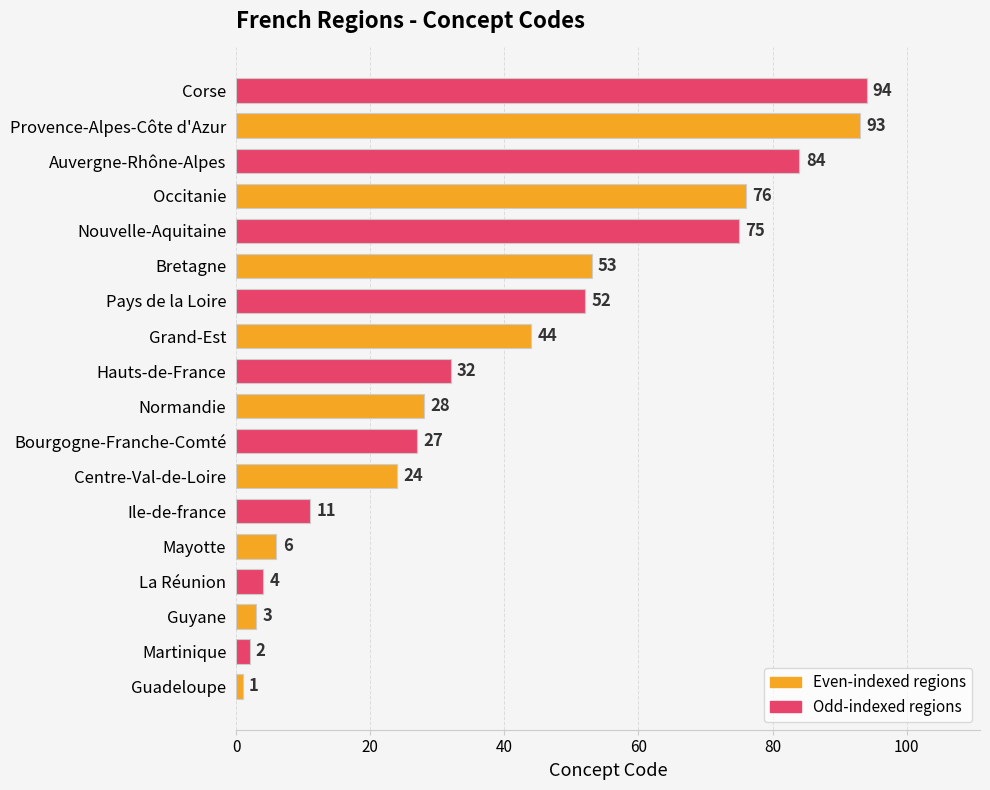

At which label is the value closest to 47?

Grand-Est